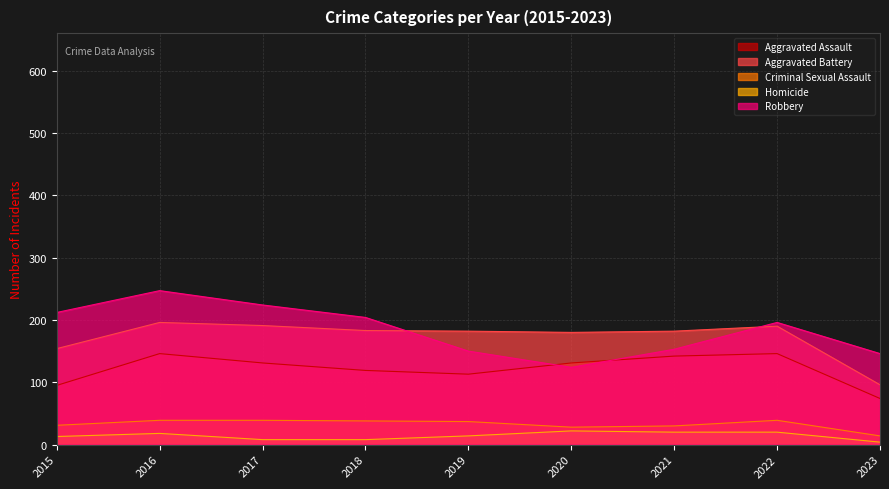

At which category does the chart reach its minimum across all series?

2023